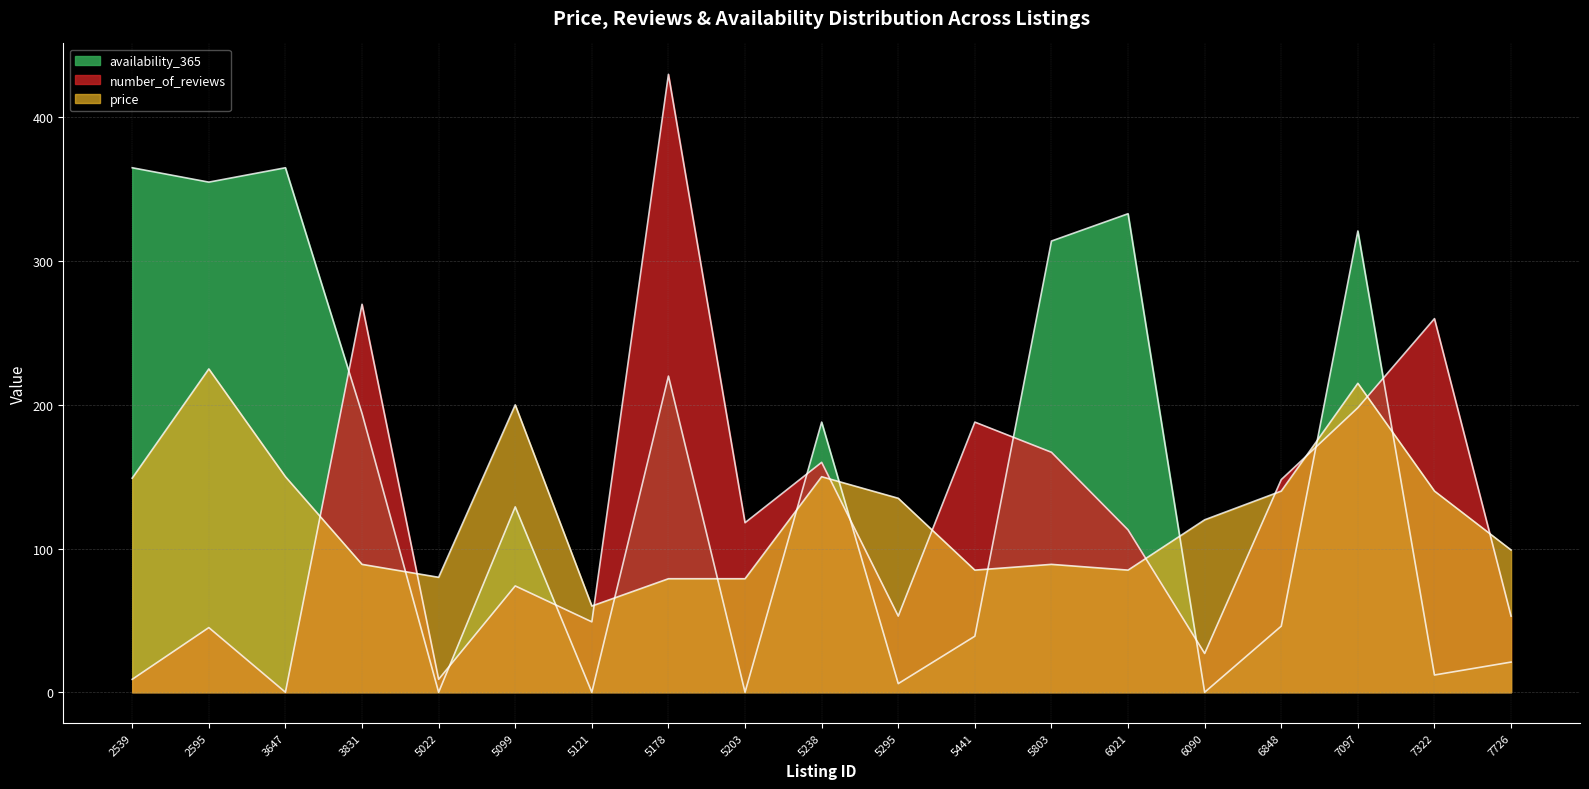

What is the total value across all series at 5121?

109